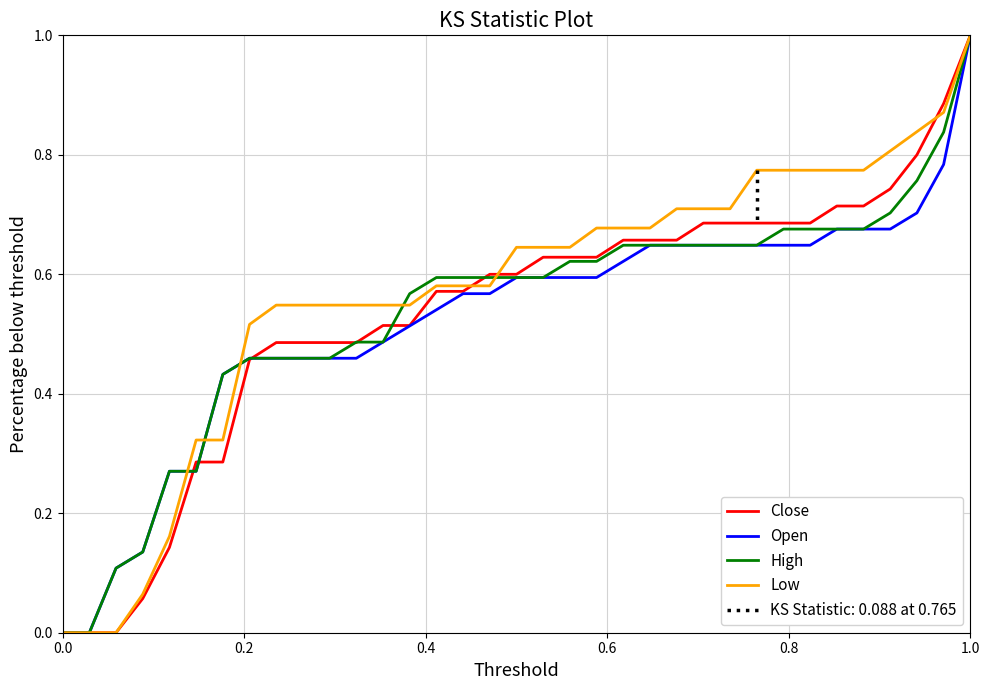

What is the sum of all Low values?

19.9